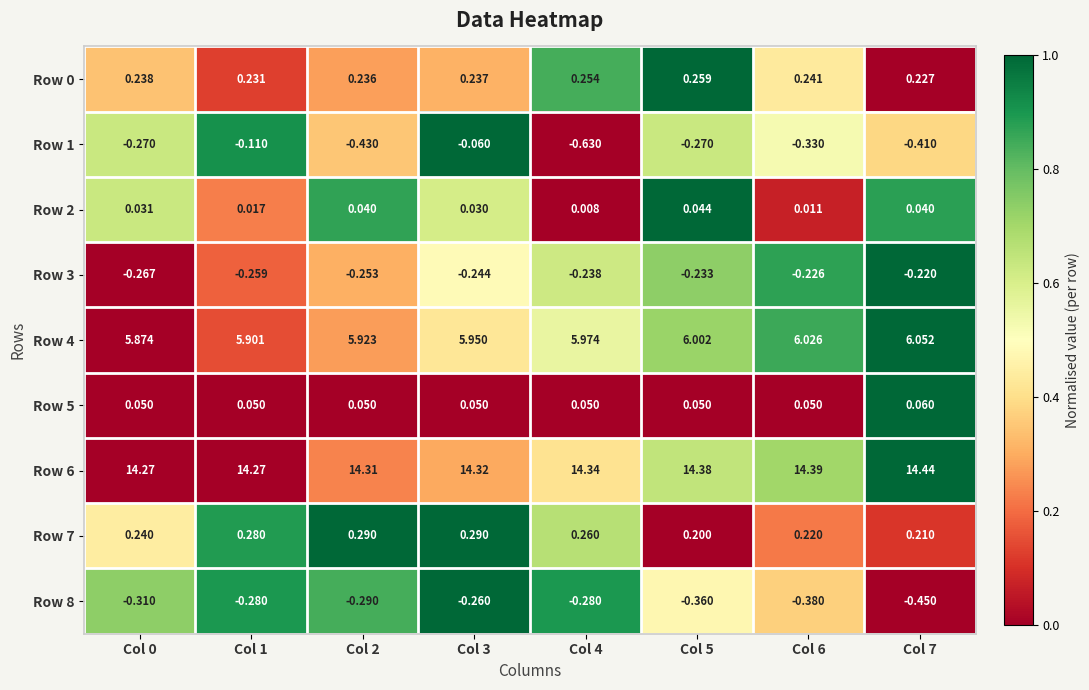

Is the value of Row 1 at Col 3 greater than the value of Row 8 at Col 2?

Yes